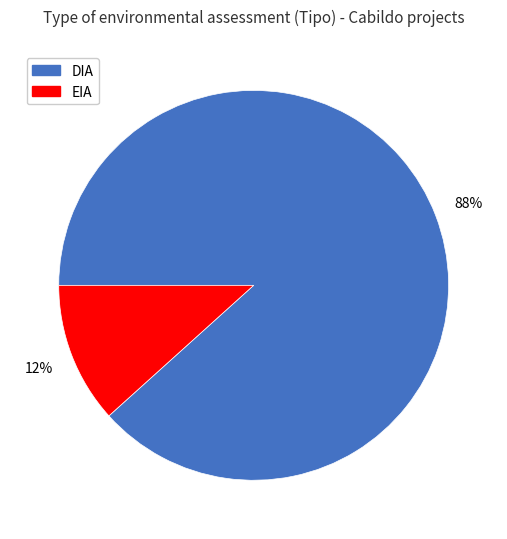

What is the majority slice?

DIA